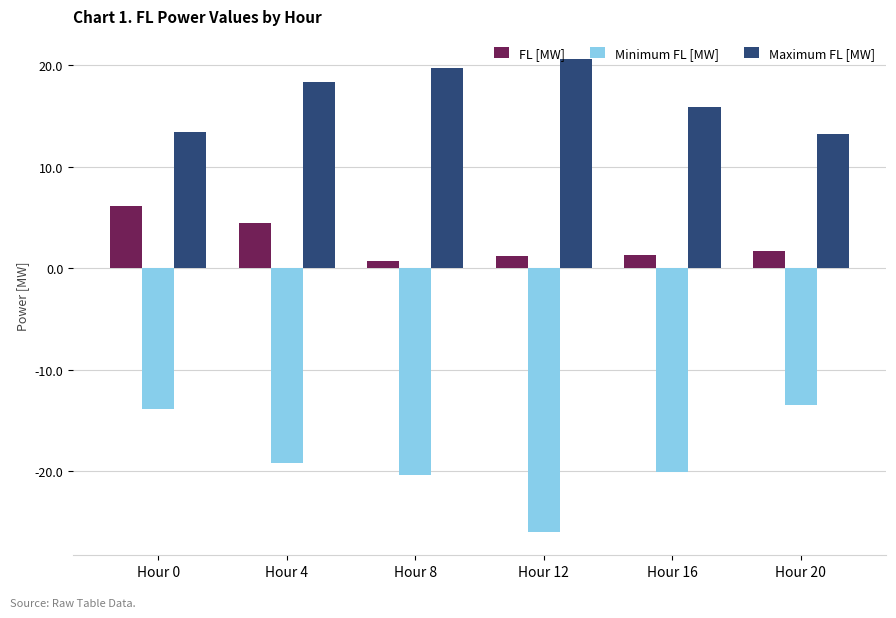

What is the highest value of the FL [MW] series?

6.1